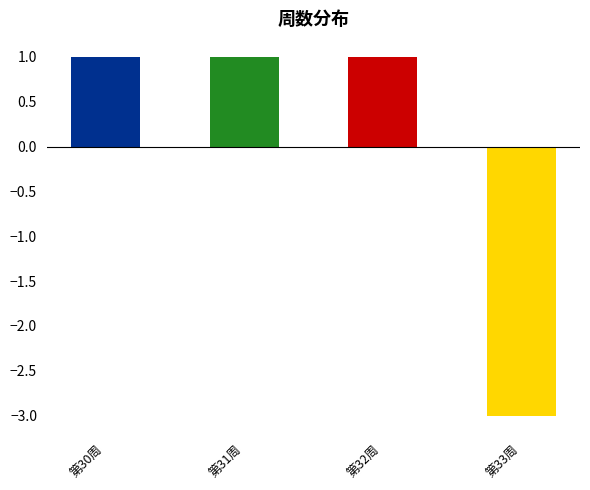

True or false: the data shows 0 at 第30周.

False